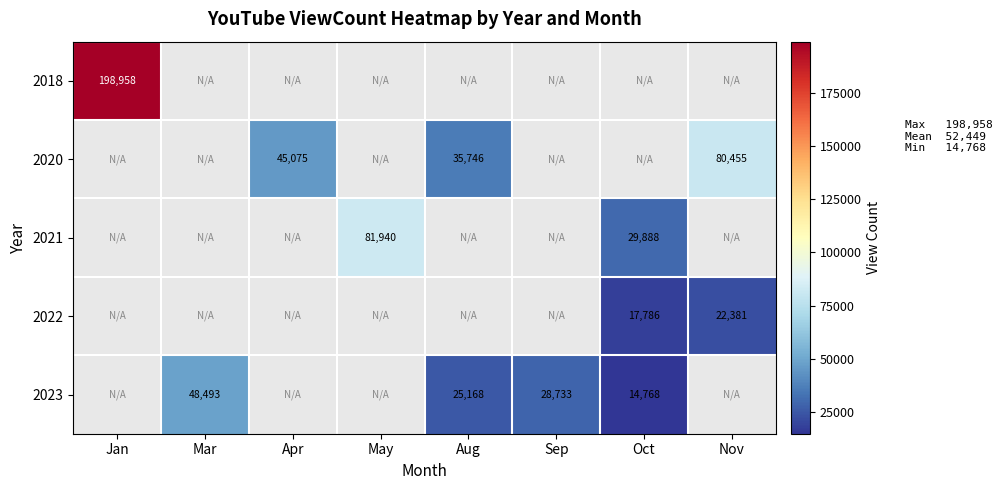

Is it true that 2023 equals 13920 at Mar?

False